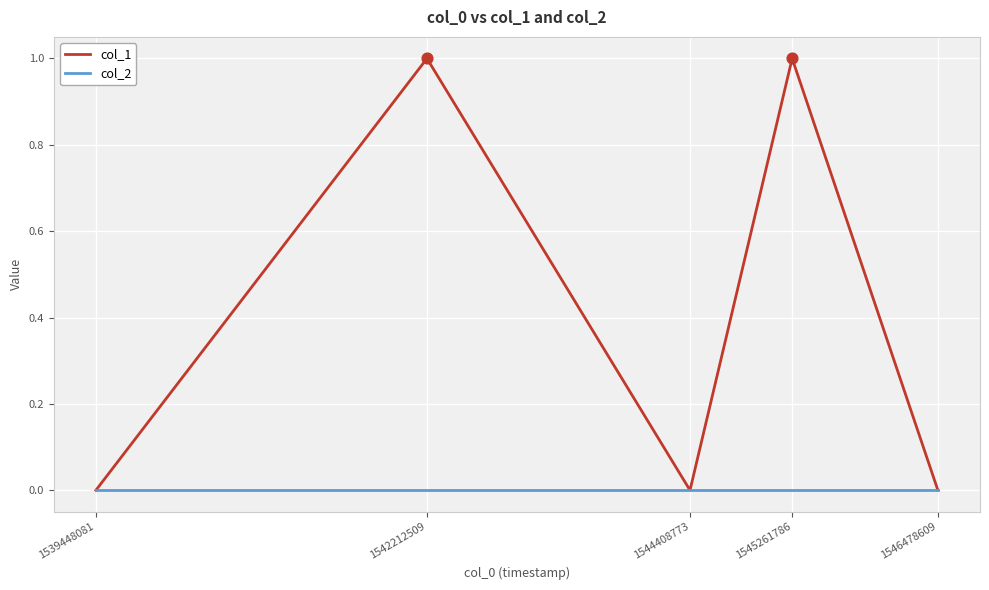

Which series has the largest total across all categories?

col_1